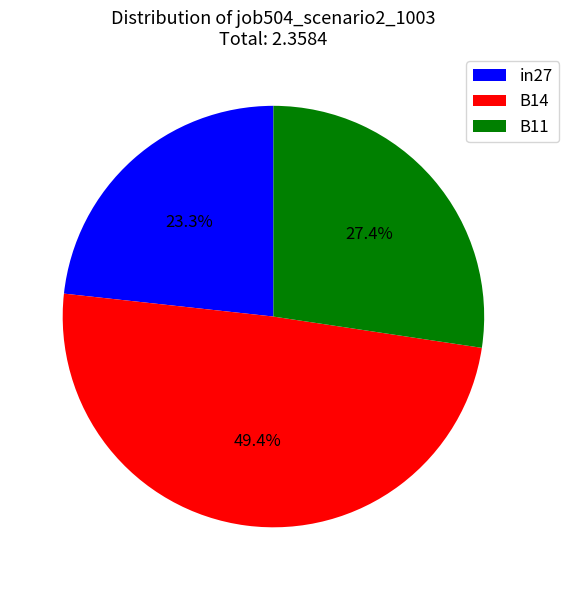

Does any single category account for the majority?

No